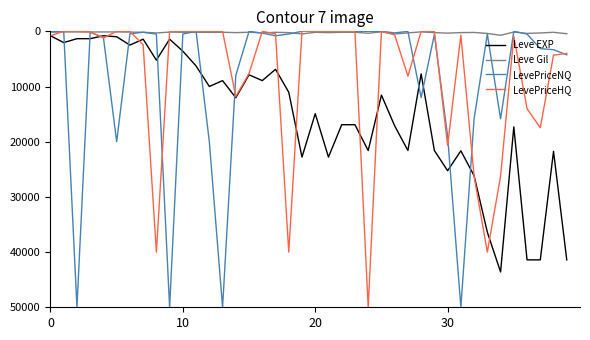

What is the highest value of the LevePriceHQ series?

50000.0